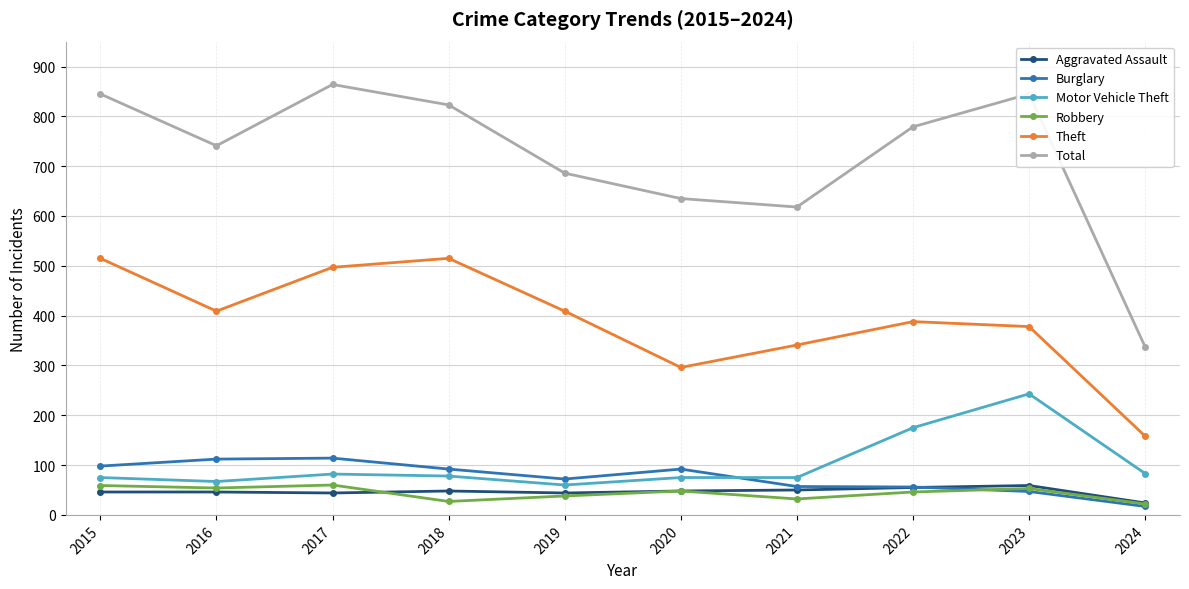

What is the value of the Theft point at the 7th from the left?

341